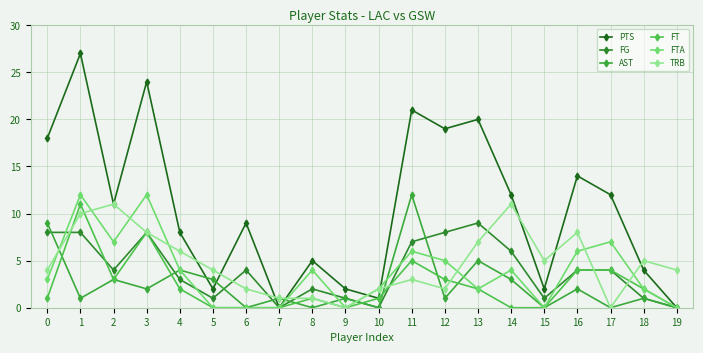

What is the sum of the AST values at 6 and 5?

3